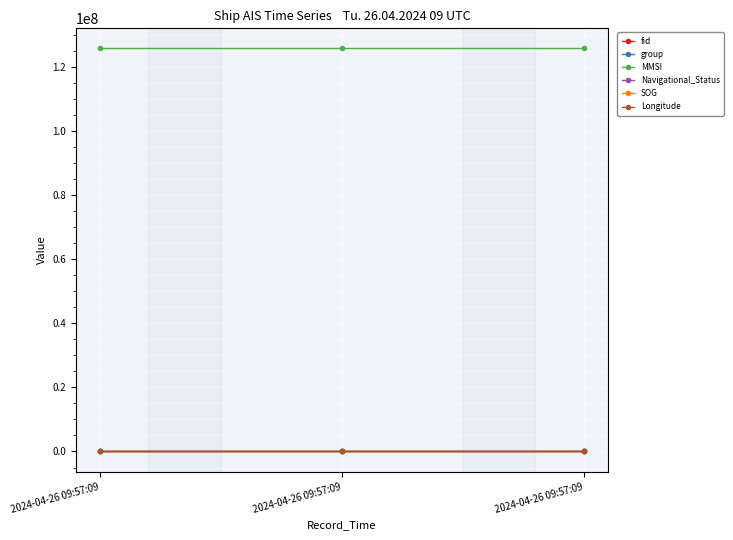

How many lines are shown in the chart?

6